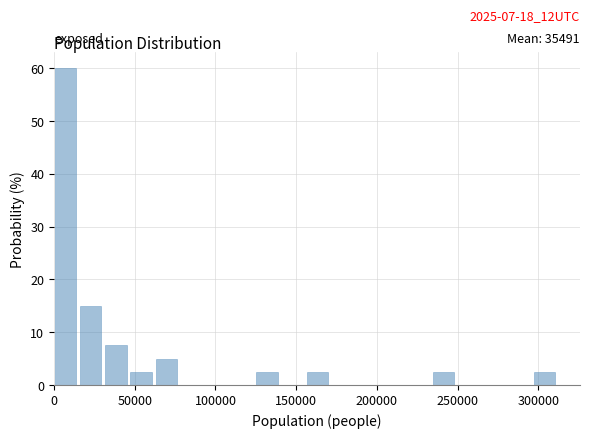

Around what value on the x-axis is the tallest bar? Give the approximate position of its centre, as read against the axis.

5000